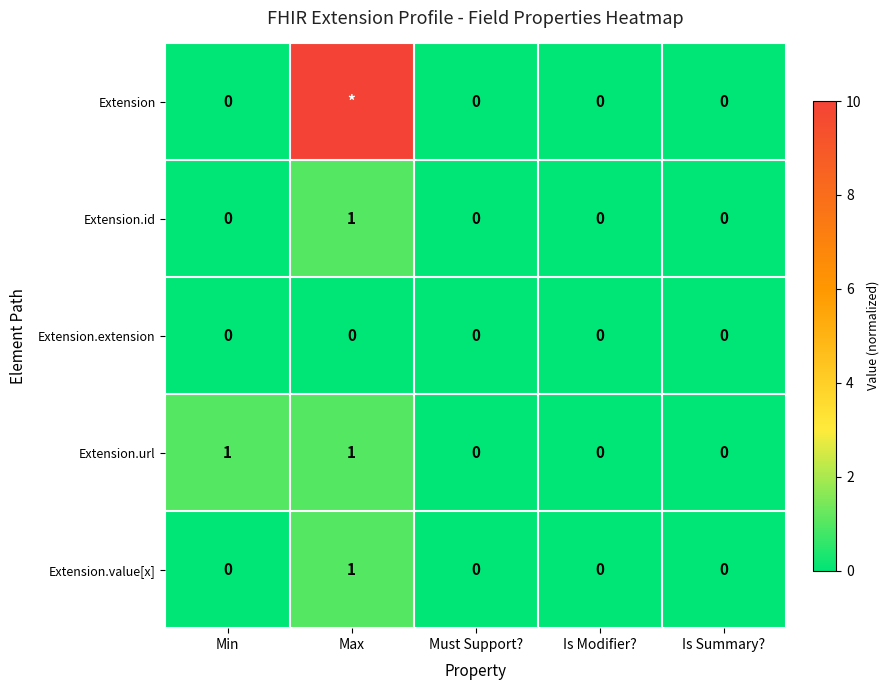

How many values in Extension.url are above zero?

2